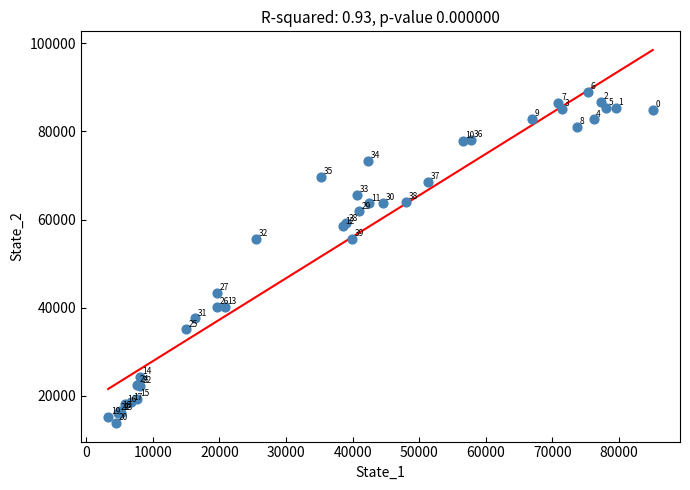

What Y value in the scatter plot is closest to 51436?

55541.2